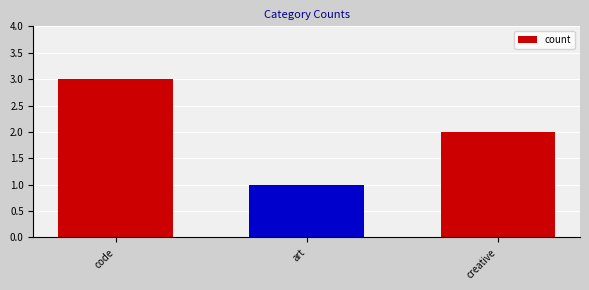

What is the difference between the values at creative and code?

1